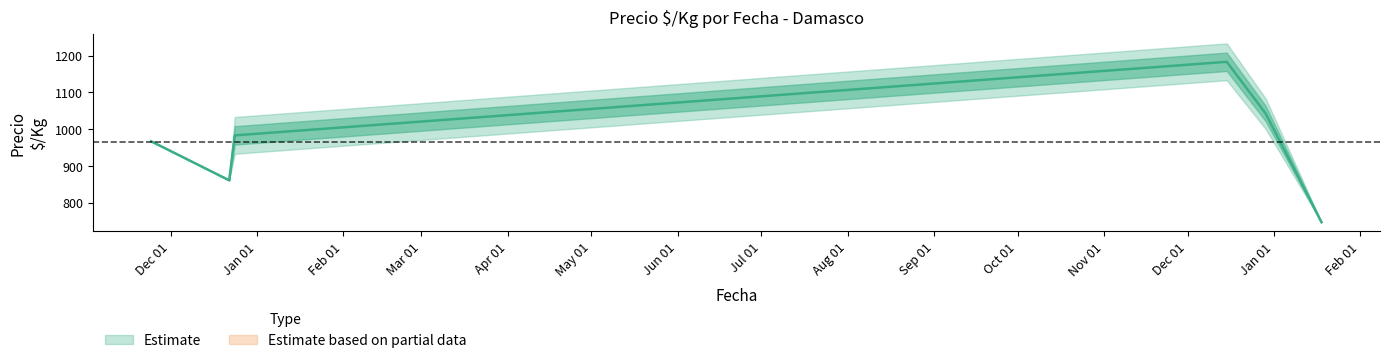

What is the value of the Precio minimo point at the 6th from the left?

747